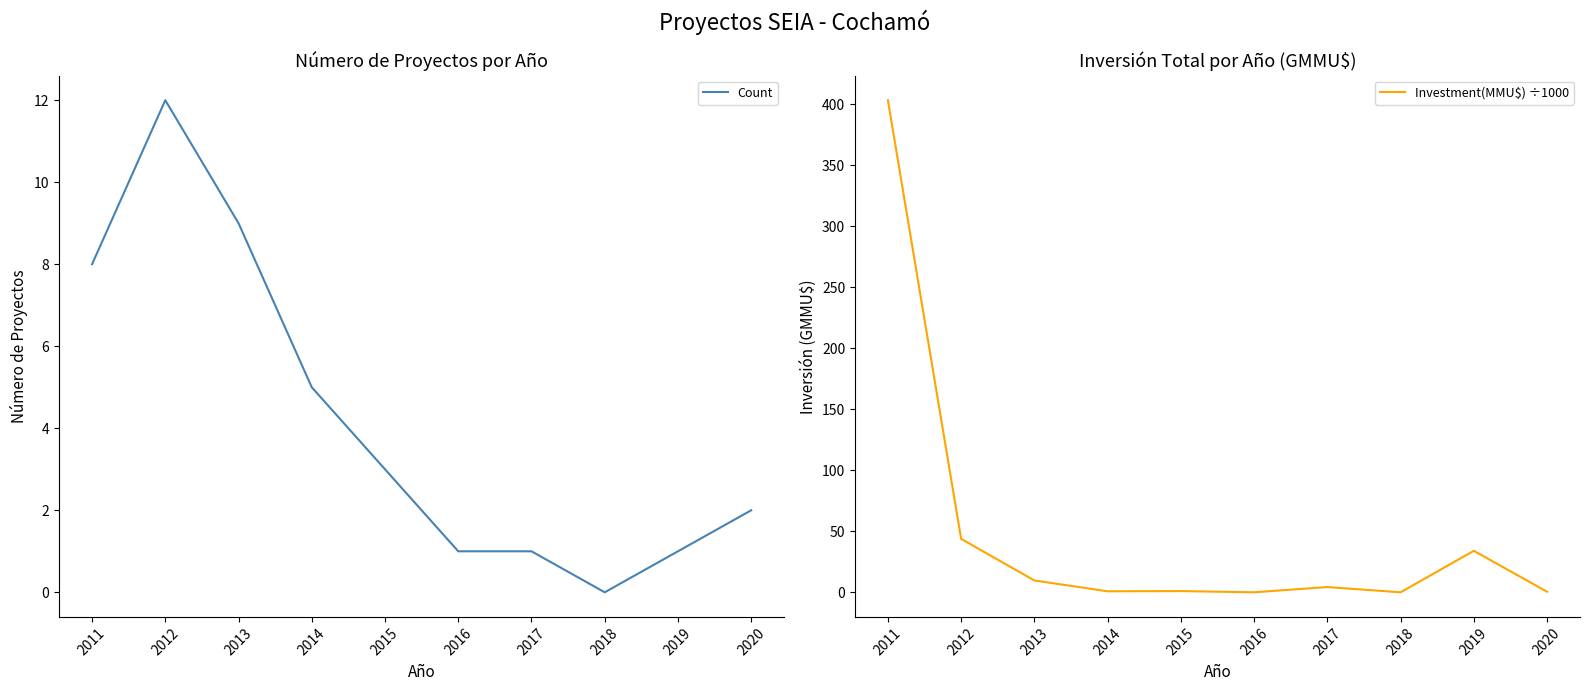

What is the spread (max minus min) of values at 2016?

1.0